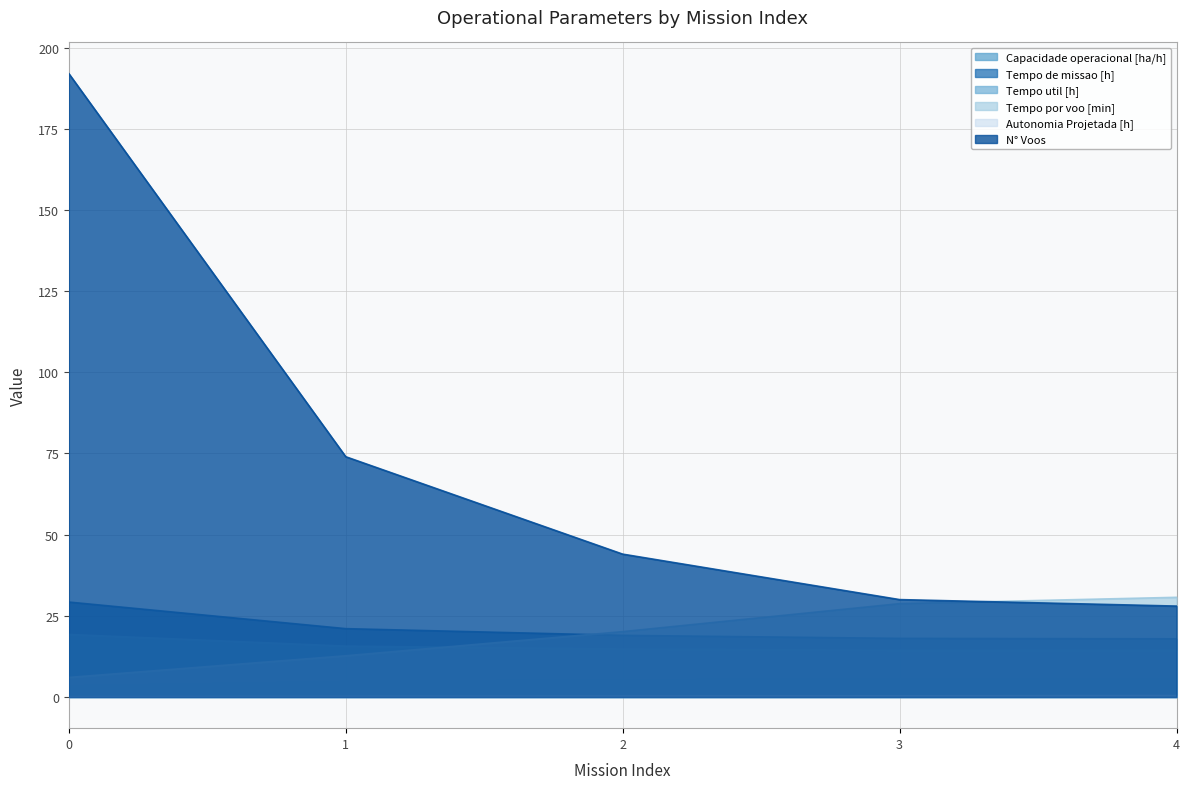

How many data points in Tempo de missao [h] are less than 18?

1